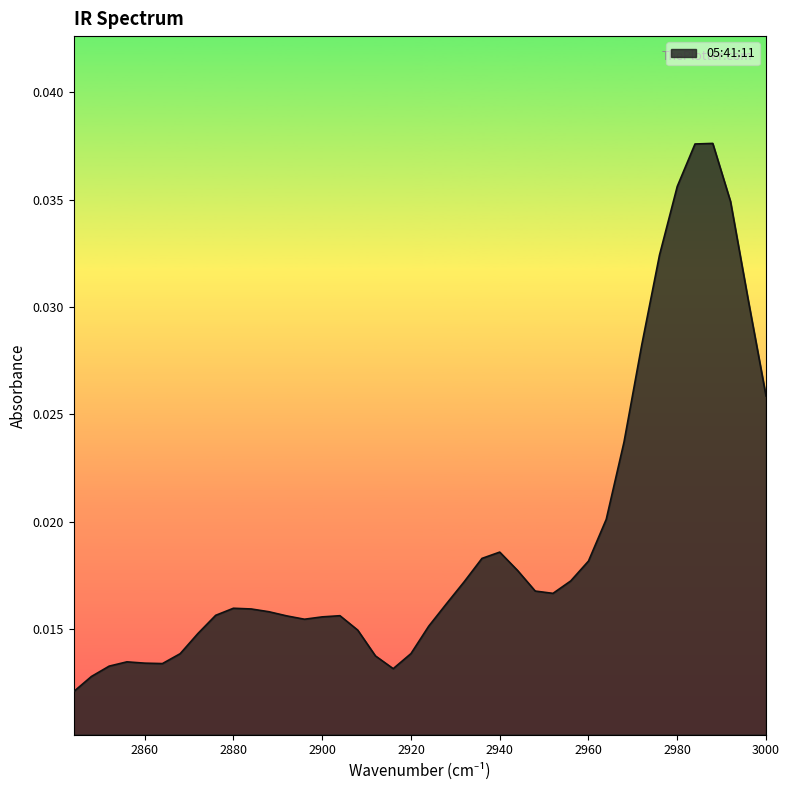

True or false: the data shows 0.0 at 2908.

False